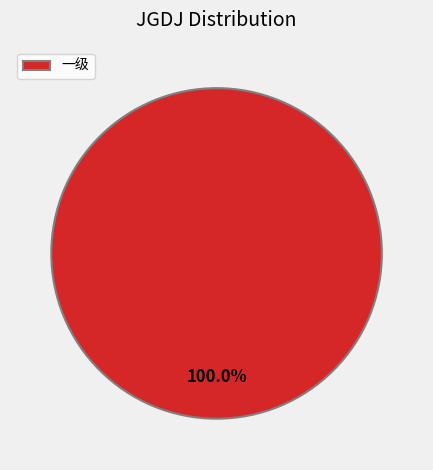

Rank the categories by value from highest to lowest.

一级